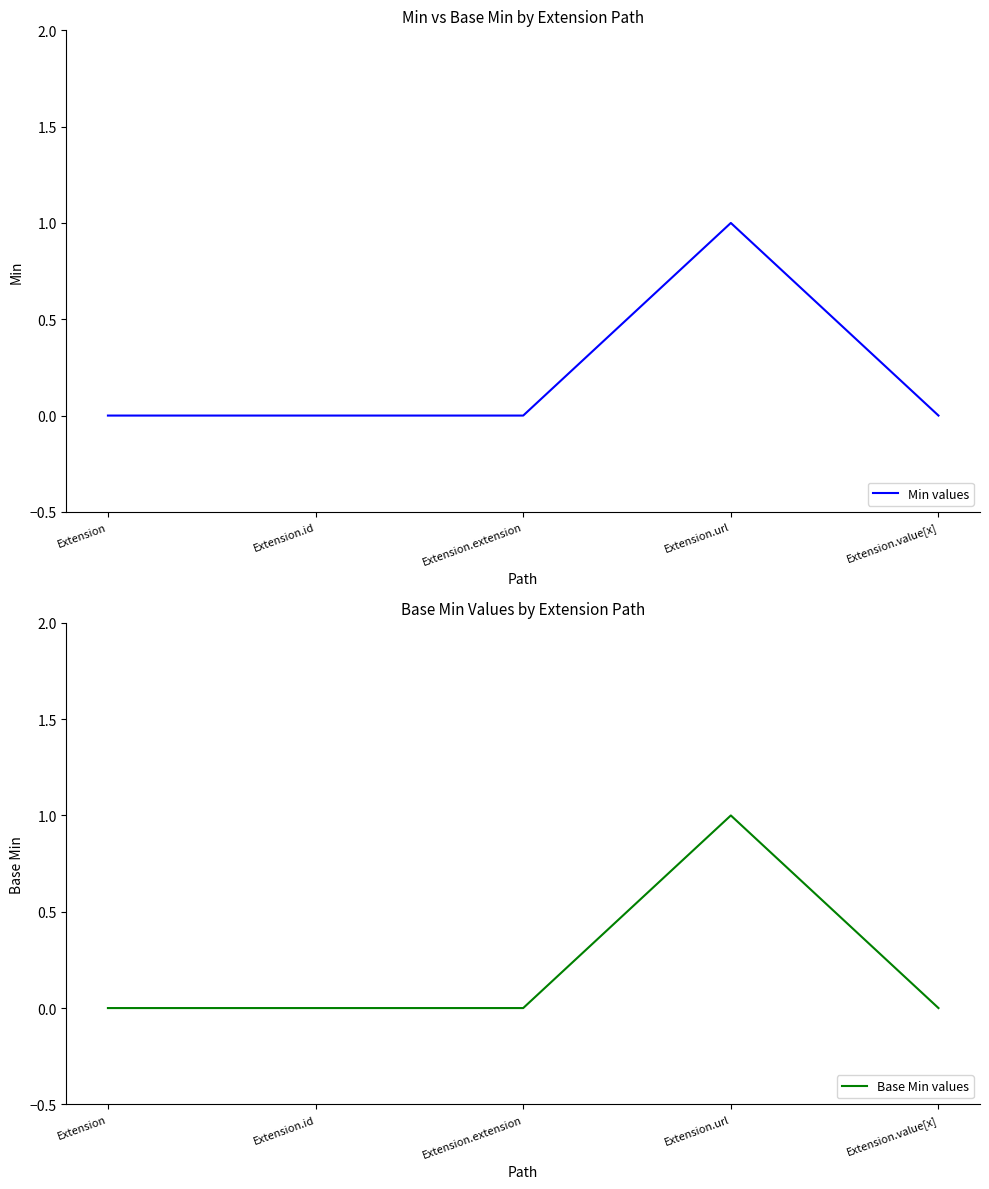

Rank the categories by Min values value from lowest to highest.

Extension, Extension.id, Extension.extension, Extension.value[x], Extension.url